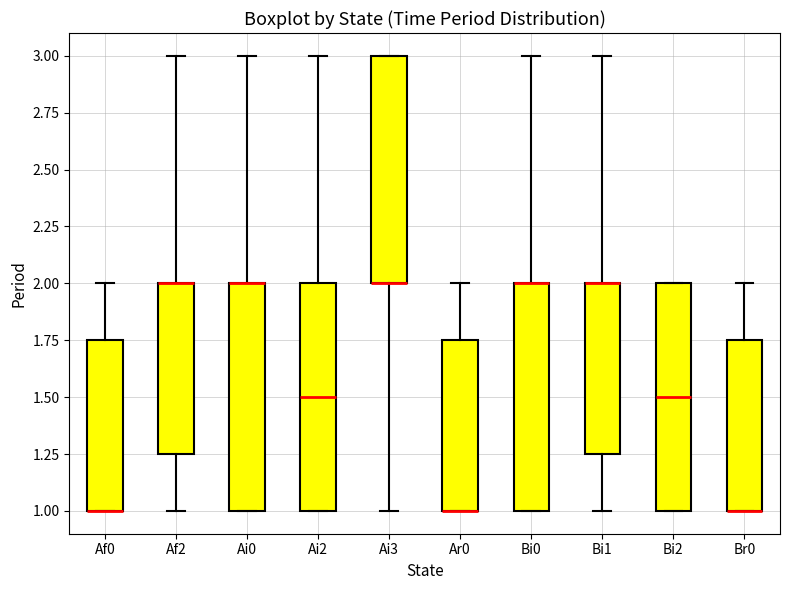

Reading left to right, read every box against the y-axis: the position of its median line, the range the box covers, and the ends of its whiskers. The values are not printed on the chart, so give them approximately, as read against the axis.

Af0: median 1.00 (drawn on the box's lower edge), box 1.00 to 1.75, whiskers 1.00 to 2.00
Af2: median 2.00 (drawn on the box's upper edge), box 1.25 to 2.00, whiskers 1.00 to 3.00
Ai0: median 2.00 (drawn on the box's upper edge), box 1.00 to 2.00, whiskers 1.00 to 3.00
Ai2: median 1.50, box 1.00 to 2.00, whiskers 1.00 to 3.00
Ai3: median 2.00 (drawn on the box's lower edge), box 2.00 to 3.00, whiskers 1.00 to 3.00
Ar0: median 1.00 (drawn on the box's lower edge), box 1.00 to 1.75, whiskers 1.00 to 2.00
Bi0: median 2.00 (drawn on the box's upper edge), box 1.00 to 2.00, whiskers 1.00 to 3.00
Bi1: median 2.00 (drawn on the box's upper edge), box 1.25 to 2.00, whiskers 1.00 to 3.00
Bi2: median 1.50, box 1.00 to 2.00, whiskers 1.00 to 2.00
Br0: median 1.00 (drawn on the box's lower edge), box 1.00 to 1.75, whiskers 1.00 to 2.00